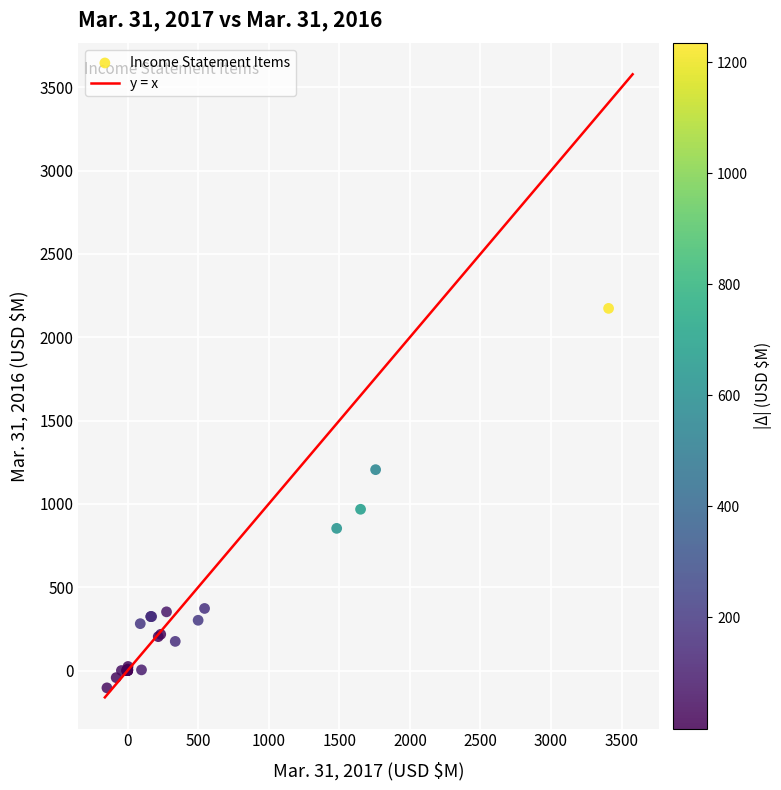

What Y value in the scatter plot is closest to 1034?

967.8